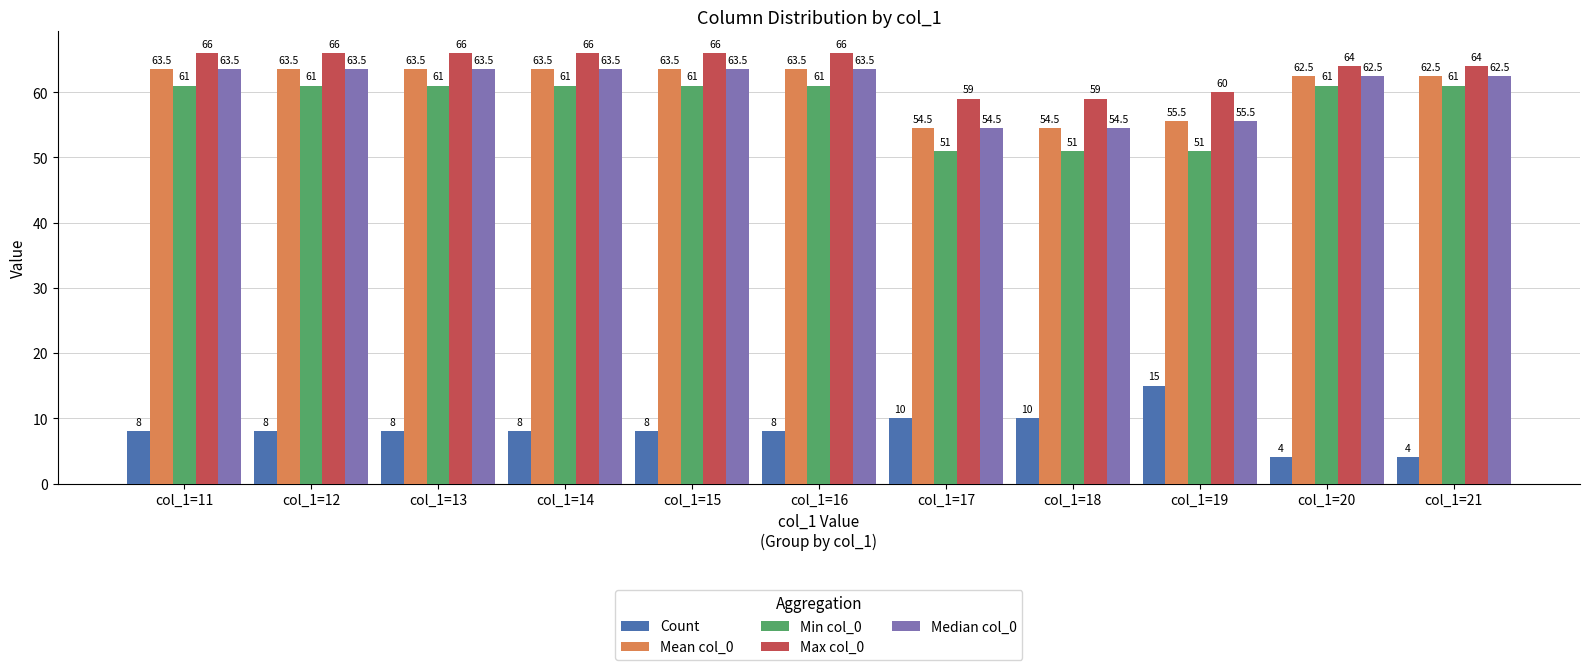

Reading left to right, extract all data points from this chart.

Count: col_1=11=8.0	col_1=12=8.0	col_1=13=8.0	col_1=14=8.0	col_1=15=8.0	col_1=16=8.0	col_1=17=10.0	col_1=18=10.0	col_1=19=15.0	col_1=20=4.0	col_1=21=4.0
Mean col_0: col_1=11=63.5	col_1=12=63.5	col_1=13=63.5	col_1=14=63.5	col_1=15=63.5	col_1=16=63.5	col_1=17=54.5	col_1=18=54.5	col_1=19=55.5	col_1=20=62.5	col_1=21=62.5
Min col_0: col_1=11=61.0	col_1=12=61.0	col_1=13=61.0	col_1=14=61.0	col_1=15=61.0	col_1=16=61.0	col_1=17=51.0	col_1=18=51.0	col_1=19=51.0	col_1=20=61.0	col_1=21=61.0
Max col_0: col_1=11=66.0	col_1=12=66.0	col_1=13=66.0	col_1=14=66.0	col_1=15=66.0	col_1=16=66.0	col_1=17=59.0	col_1=18=59.0	col_1=19=60.0	col_1=20=64.0	col_1=21=64.0
Median col_0: col_1=11=63.5	col_1=12=63.5	col_1=13=63.5	col_1=14=63.5	col_1=15=63.5	col_1=16=63.5	col_1=17=54.5	col_1=18=54.5	col_1=19=55.5	col_1=20=62.5	col_1=21=62.5